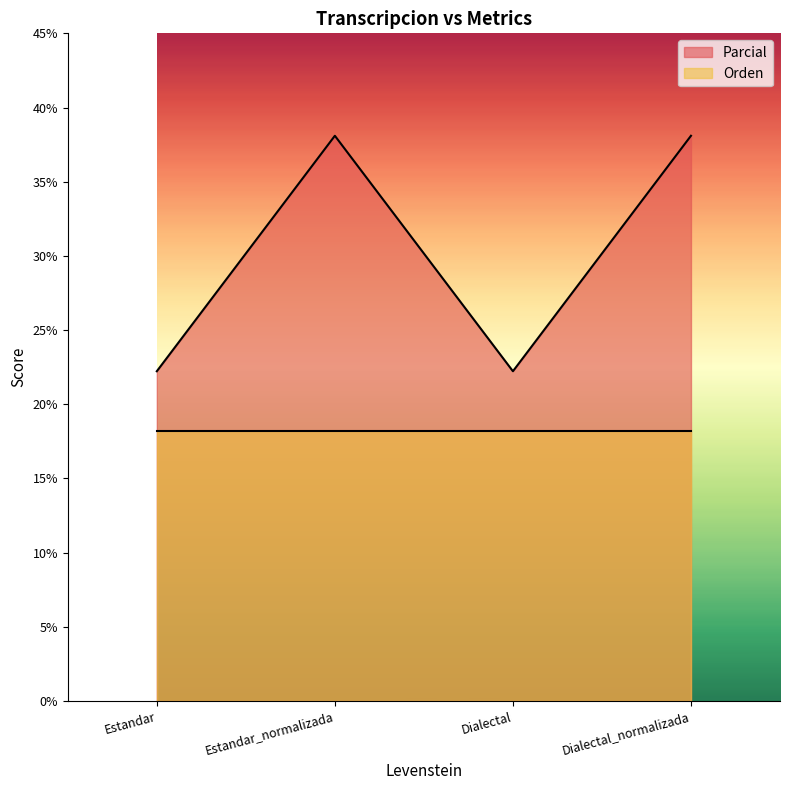

List the labels in order of value, largest first.

Estandar_normalizada, Dialectal_normalizada, Estandar, Dialectal